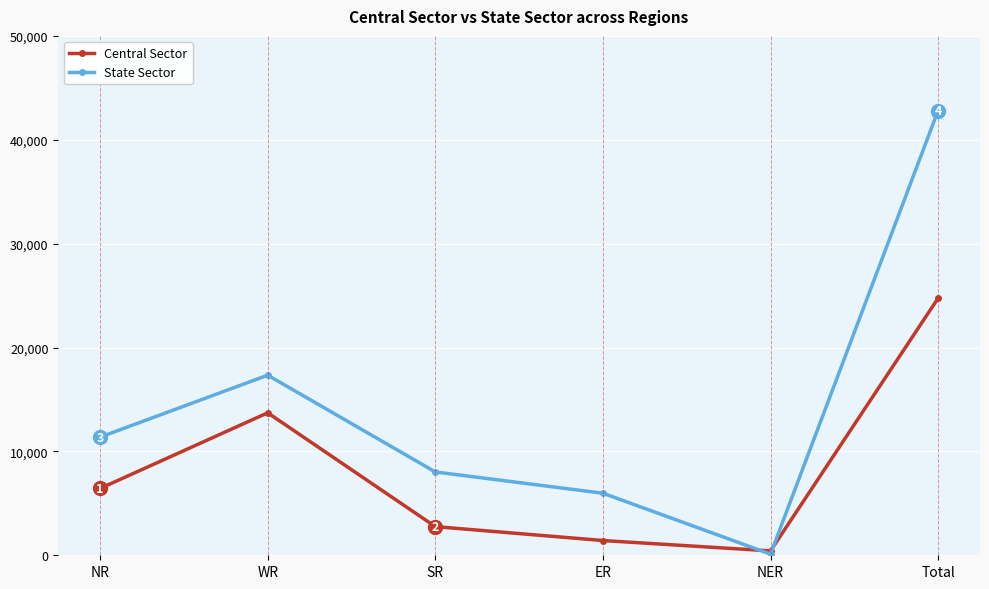

What is the minimum value for State Sector?

110